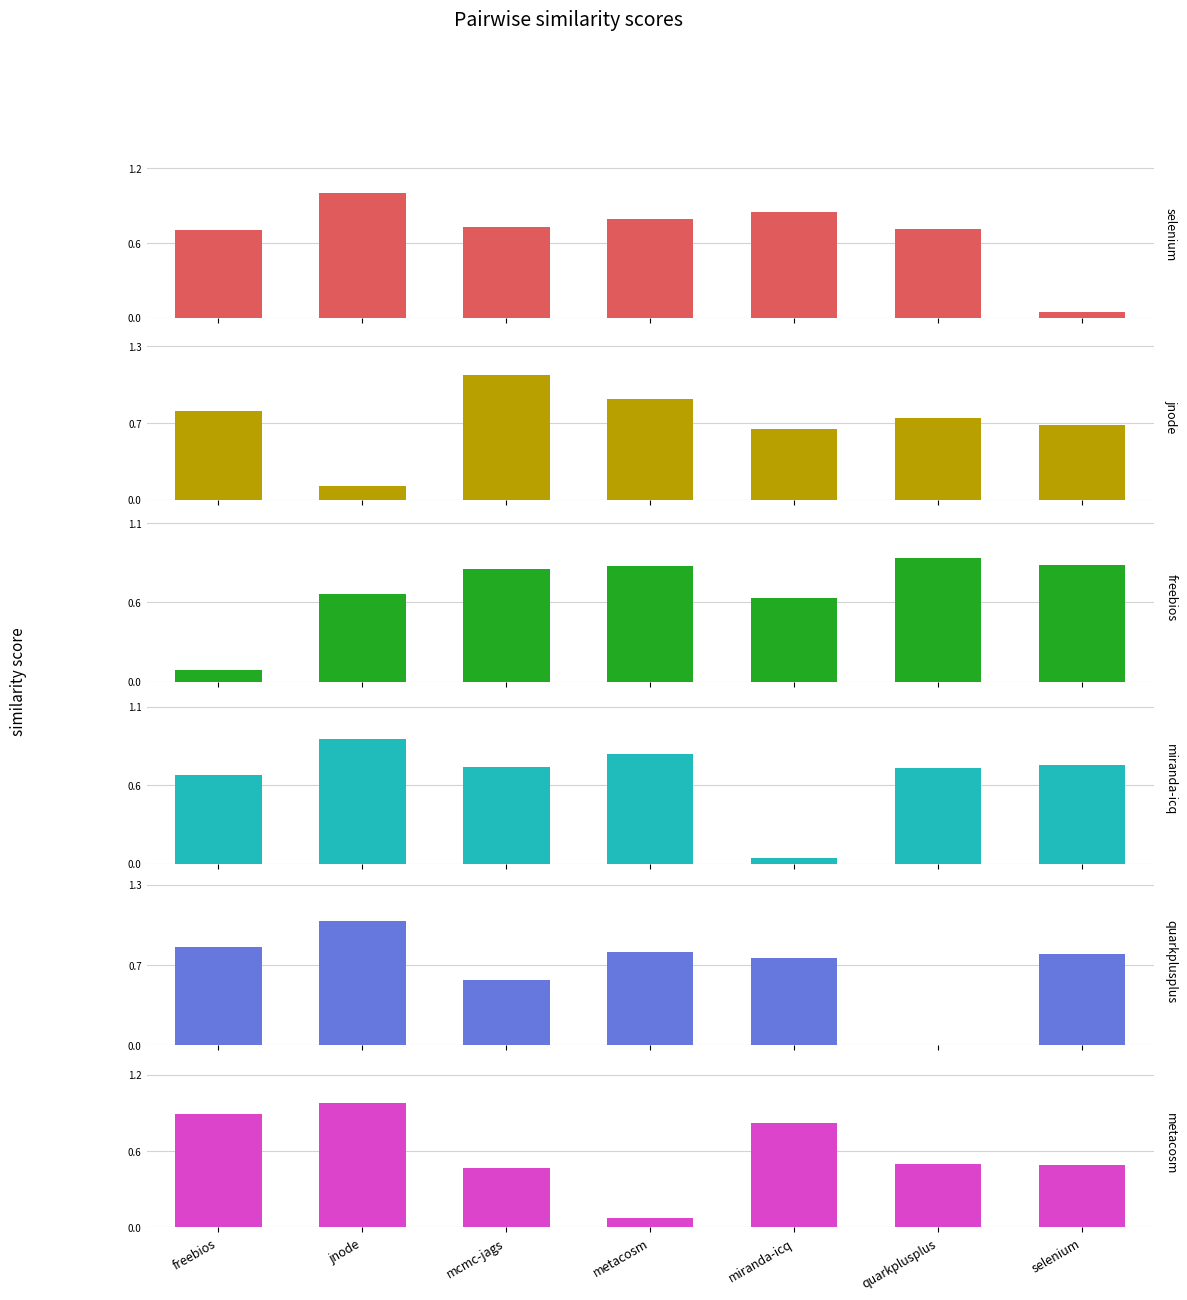

Reading left to right, list all the values displayed in this chart.

selenium.csv: freebios=0.7	jnode=1.0	mcmc-jags=0.7	metacosm=0.8	miranda-icq=0.8	quarkplusplus=0.7	selenium=0.1
jnode.csv: freebios=0.8	jnode=0.1	mcmc-jags=1.1	metacosm=0.8	miranda-icq=0.6	quarkplusplus=0.7	selenium=0.6
freebios.csv: freebios=0.1	jnode=0.6	mcmc-jags=0.8	metacosm=0.8	miranda-icq=0.6	quarkplusplus=0.9	selenium=0.8
miranda-icq.csv: freebios=0.6	jnode=0.9	mcmc-jags=0.7	metacosm=0.8	miranda-icq=0.0	quarkplusplus=0.7	selenium=0.7
quarkplusplus.csv: freebios=0.8	jnode=1.0	mcmc-jags=0.5	metacosm=0.8	miranda-icq=0.7	quarkplusplus=0.0	selenium=0.7
metacosm.csv: freebios=0.9	jnode=1.0	mcmc-jags=0.5	metacosm=0.1	miranda-icq=0.8	quarkplusplus=0.5	selenium=0.5